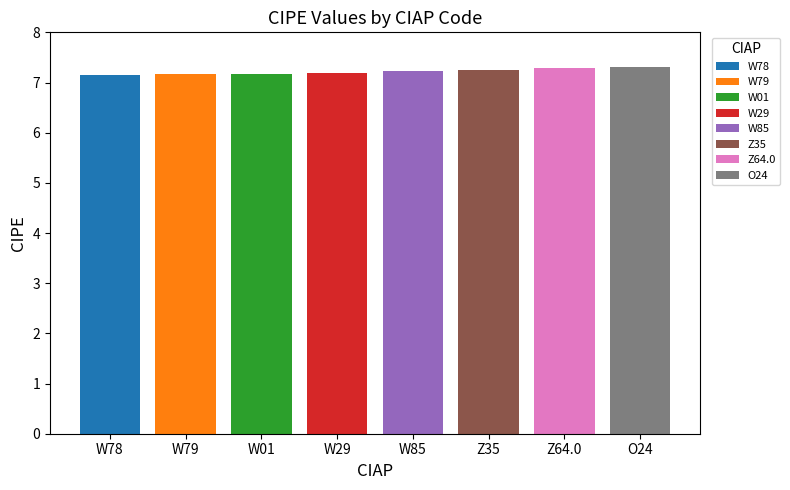

What position from the right is W29?

5